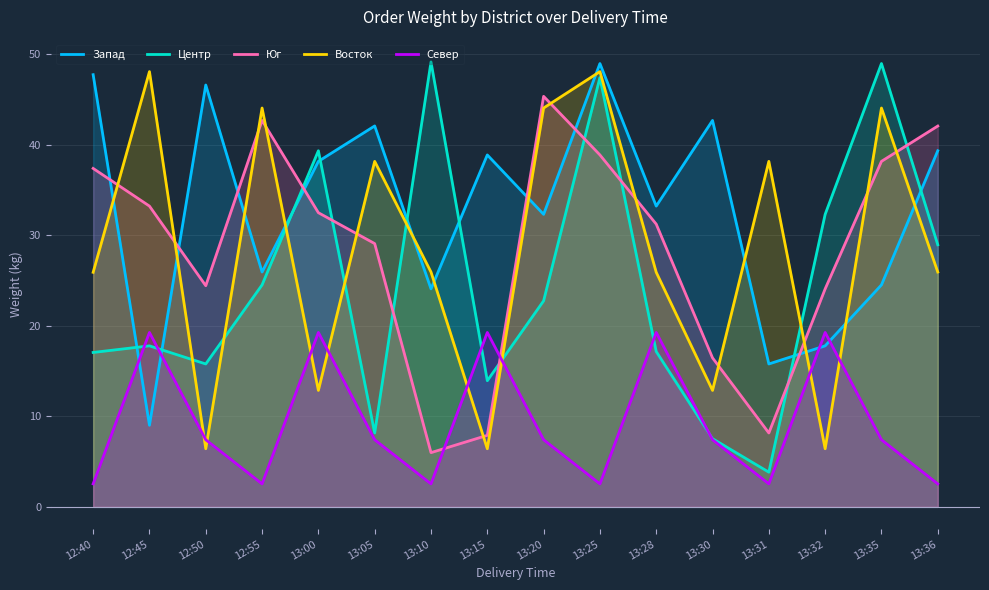

Where do Центр and Юг first cross each other?

12:55 and 13:00